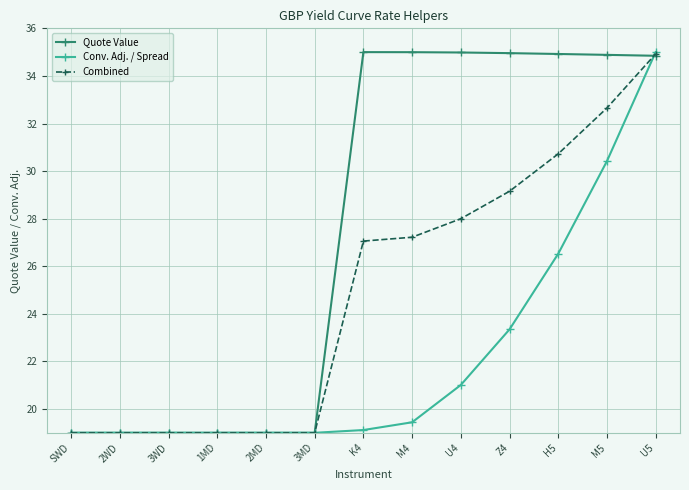

What is the maximum value for Combined?

34.9